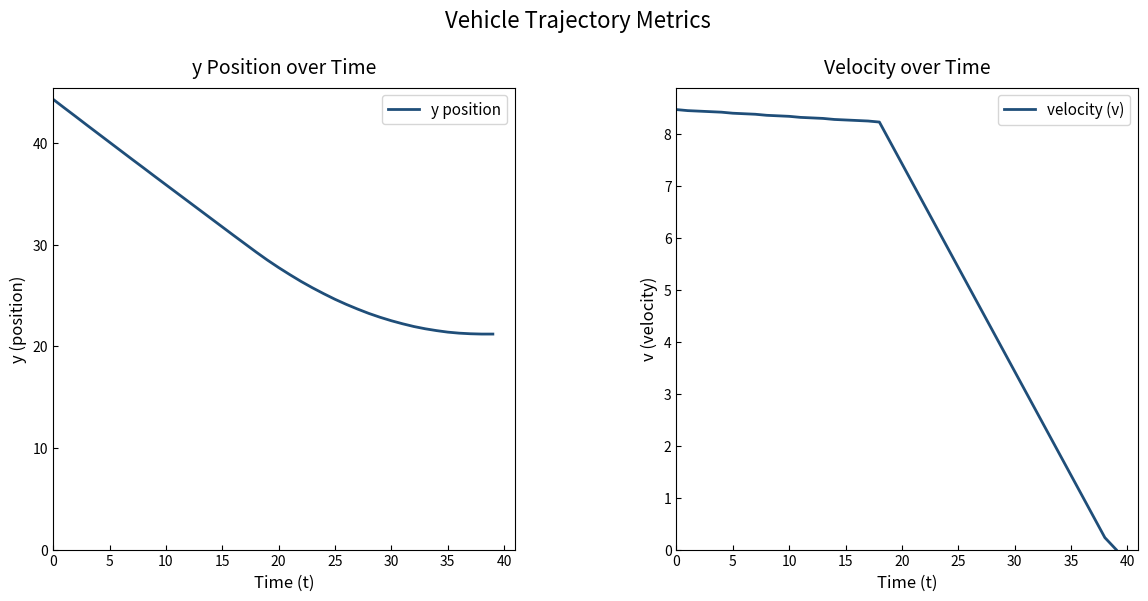

Is it true that y position equals 21.4 at 35?

True